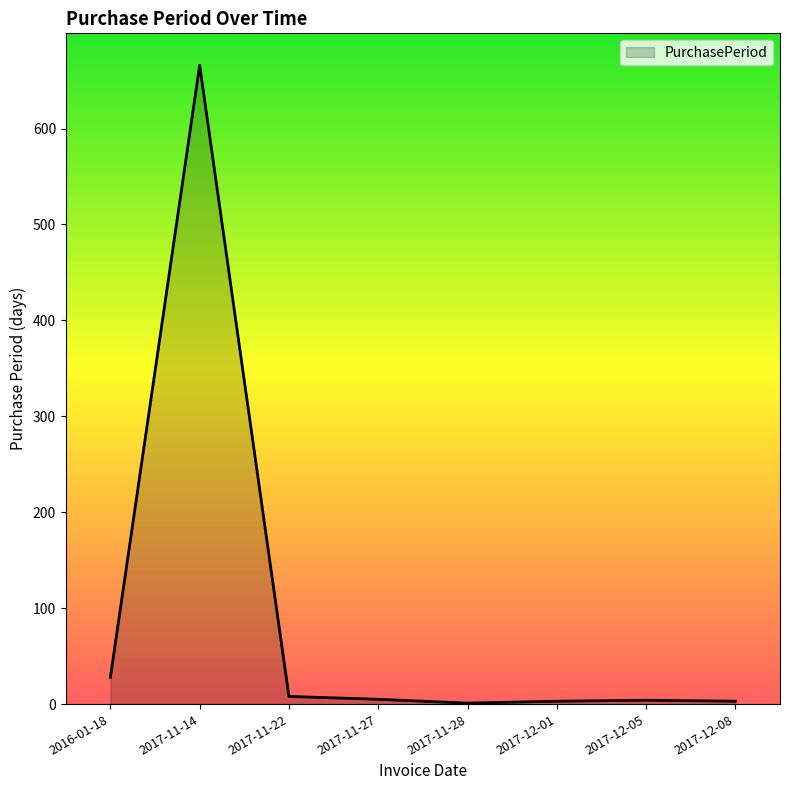

Which category has the highest value across all series?

2017-11-14